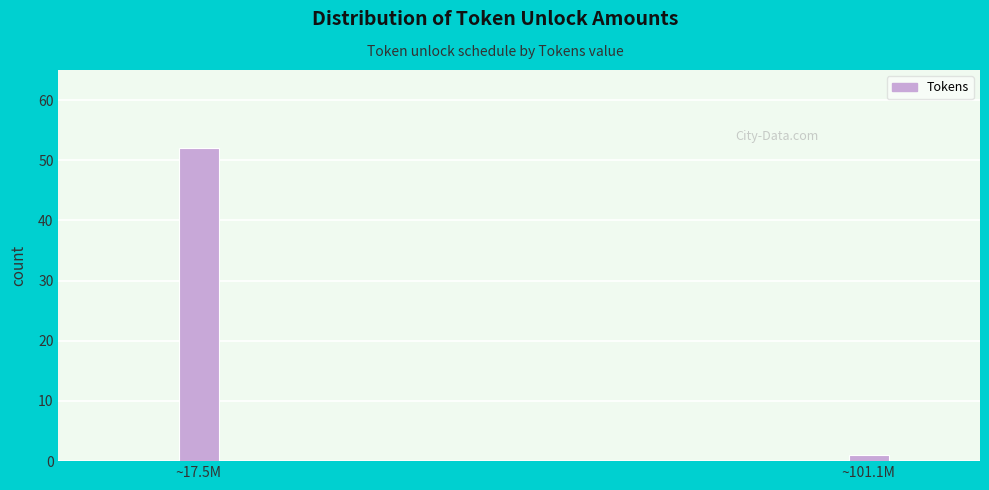

Reading left to right, extract all data points from this chart.

52	1